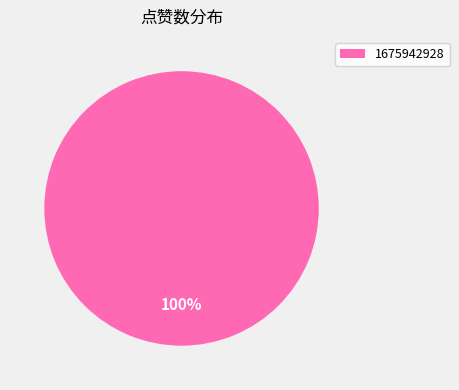

Count the number of slices in the pie.

1